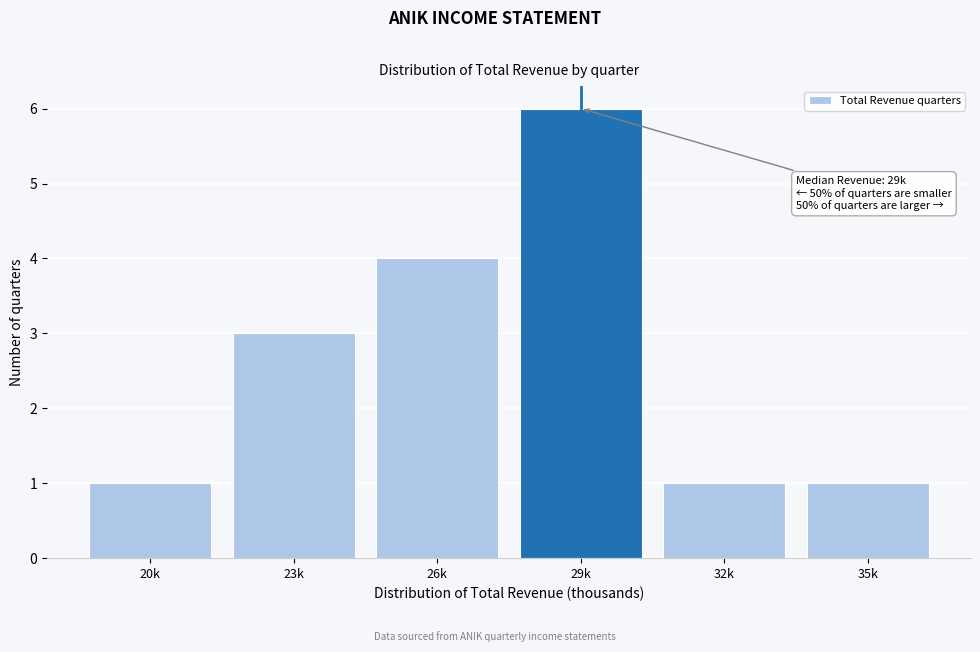

Reading left to right, list all the values displayed in this chart.

1	3	4	6	1	1